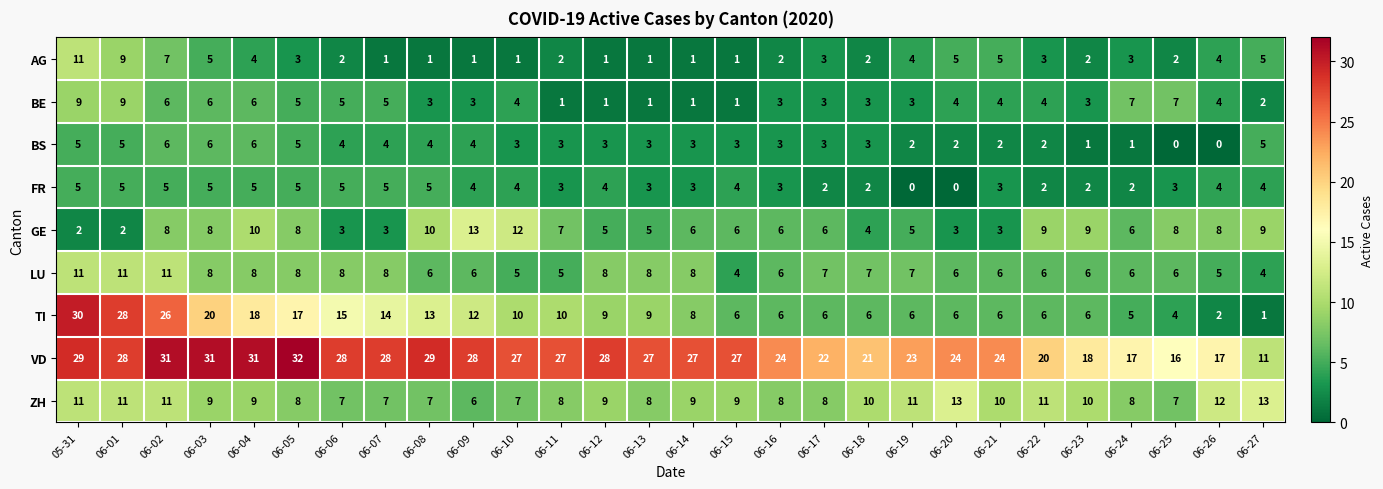

What is the highest value of the ZH series?

13